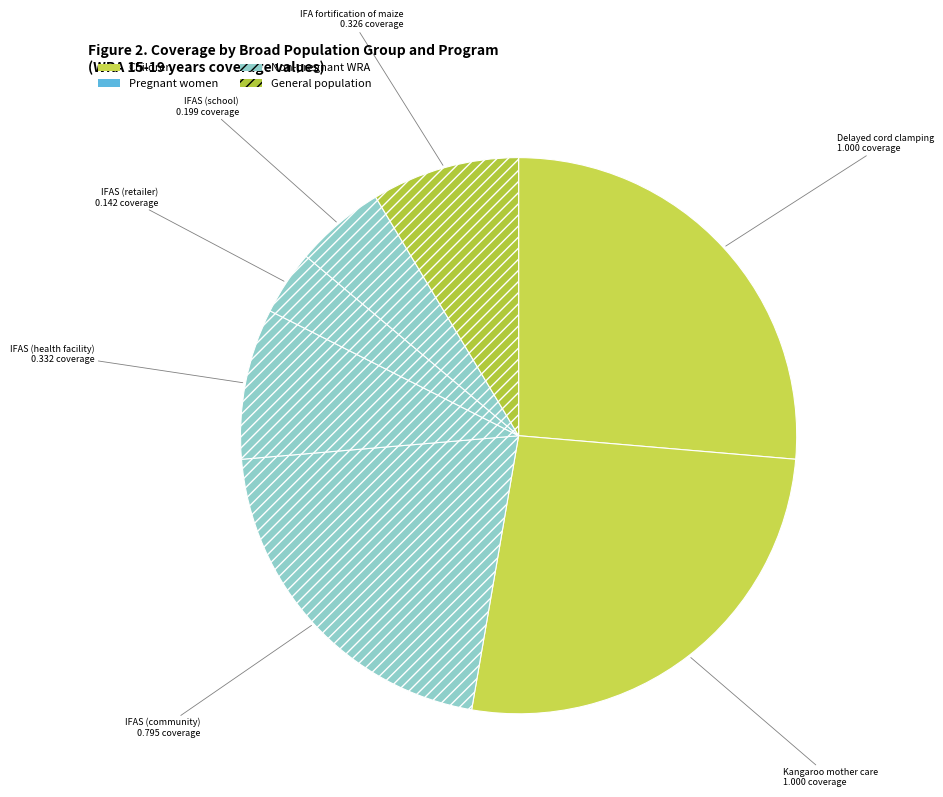

How many segments does this pie chart have?

7